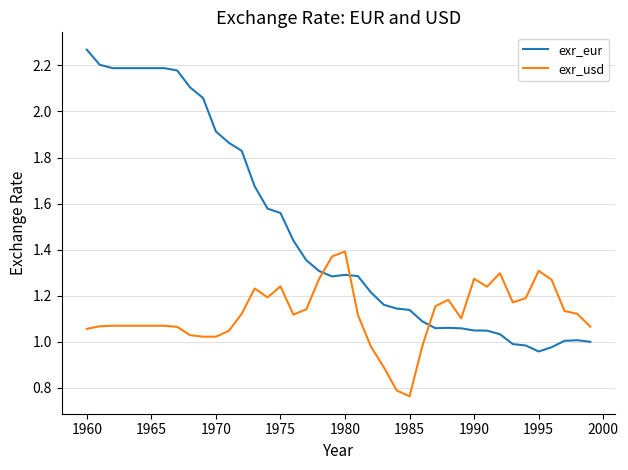

What is the difference between the maximum and minimum values in the exr_usd series?

0.6